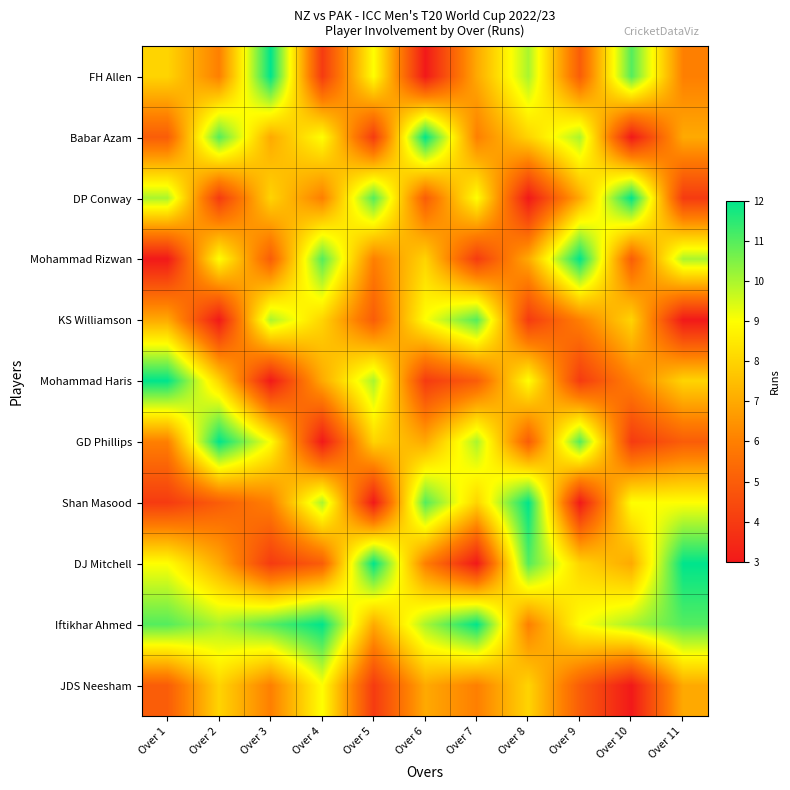

Between Over 3 and Over 10, which is larger?

Over 3